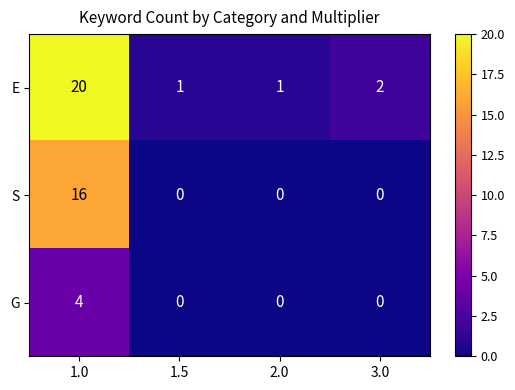

Count the number of categories in the chart.

4